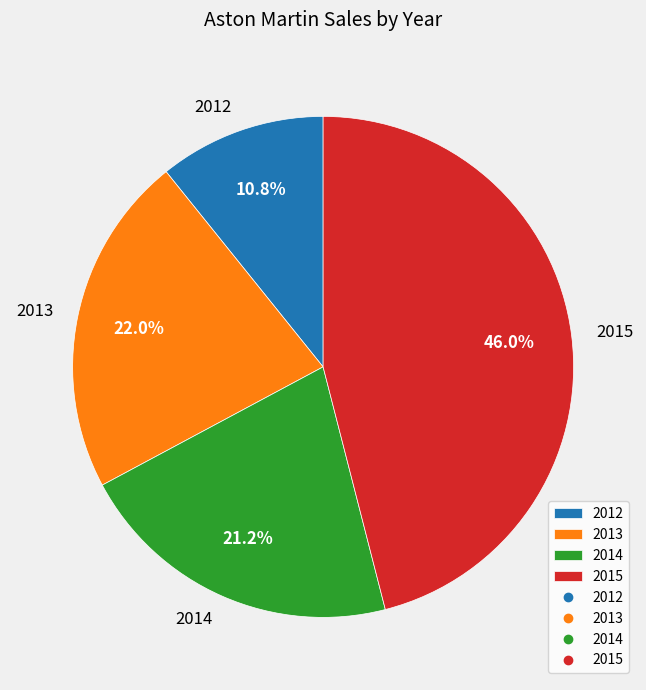

How many segments does this pie chart have?

4